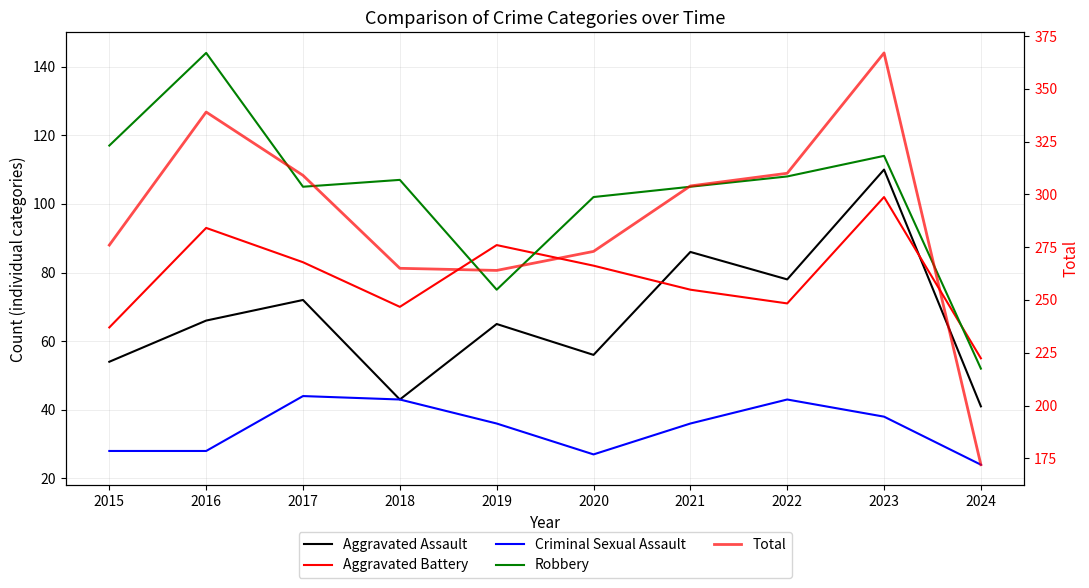

What is the total value across all series at 2018?

528